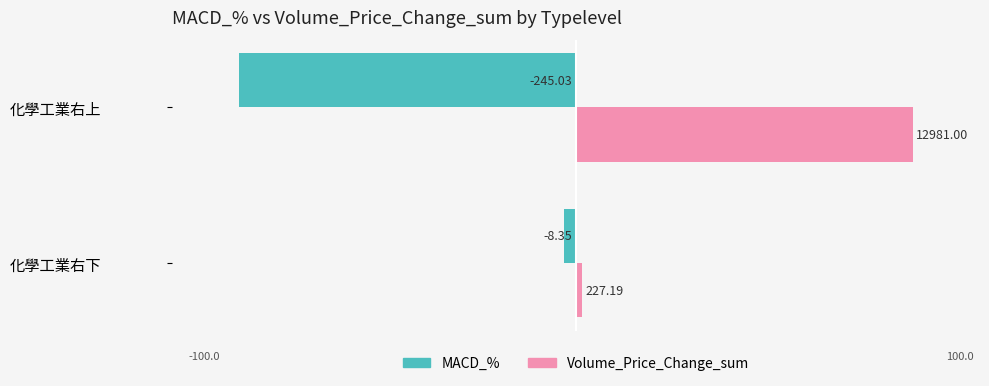

What are all the series names shown in the legend?

MACD_%, Volume_Price_Change_sum